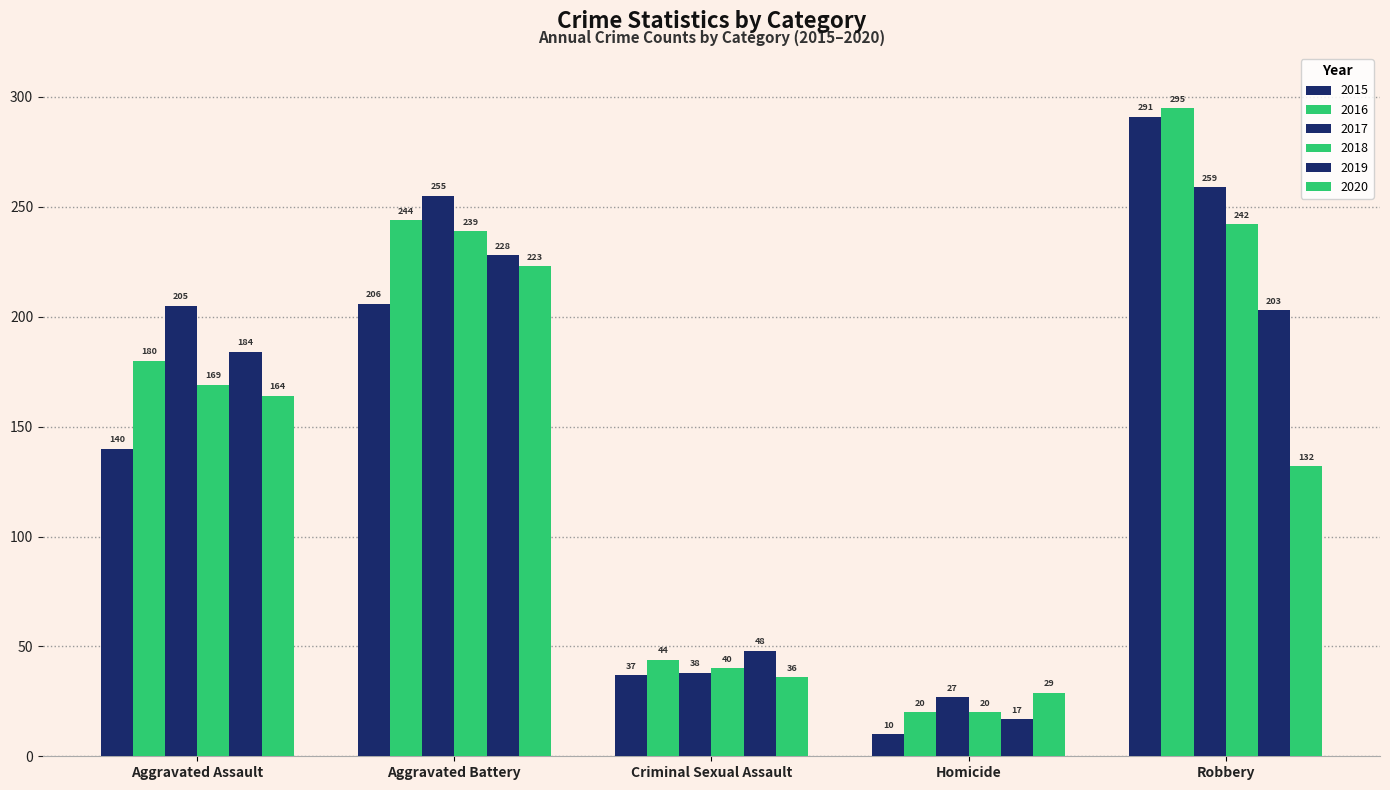

What is the value of the 2016 bar at the 5th from the left?

295